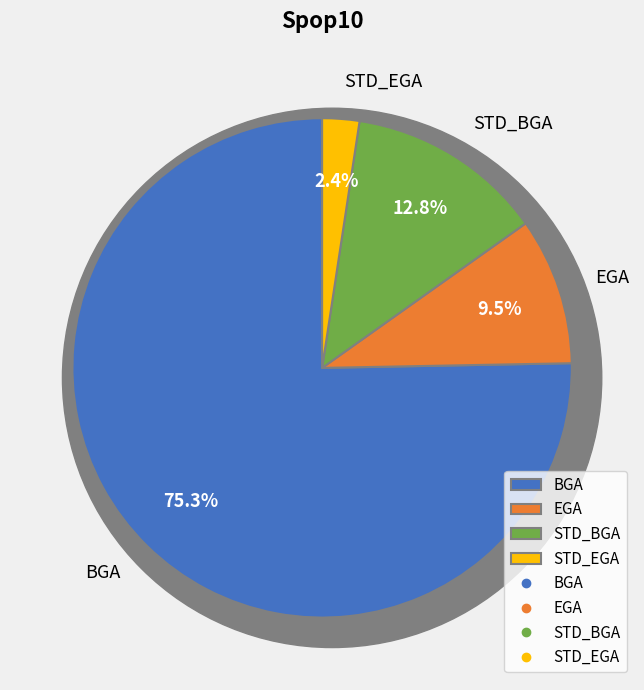

What is the total percentage of STD_EGA and EGA?

11.9%